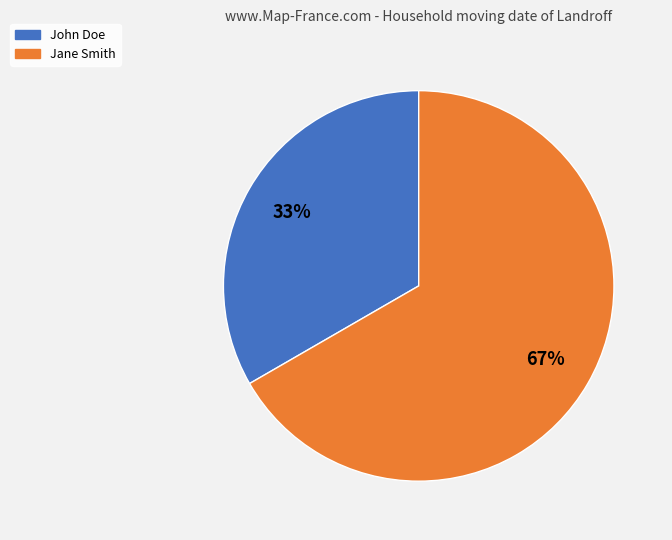

Rank the categories by value from lowest to highest.

John Doe, Jane Smith